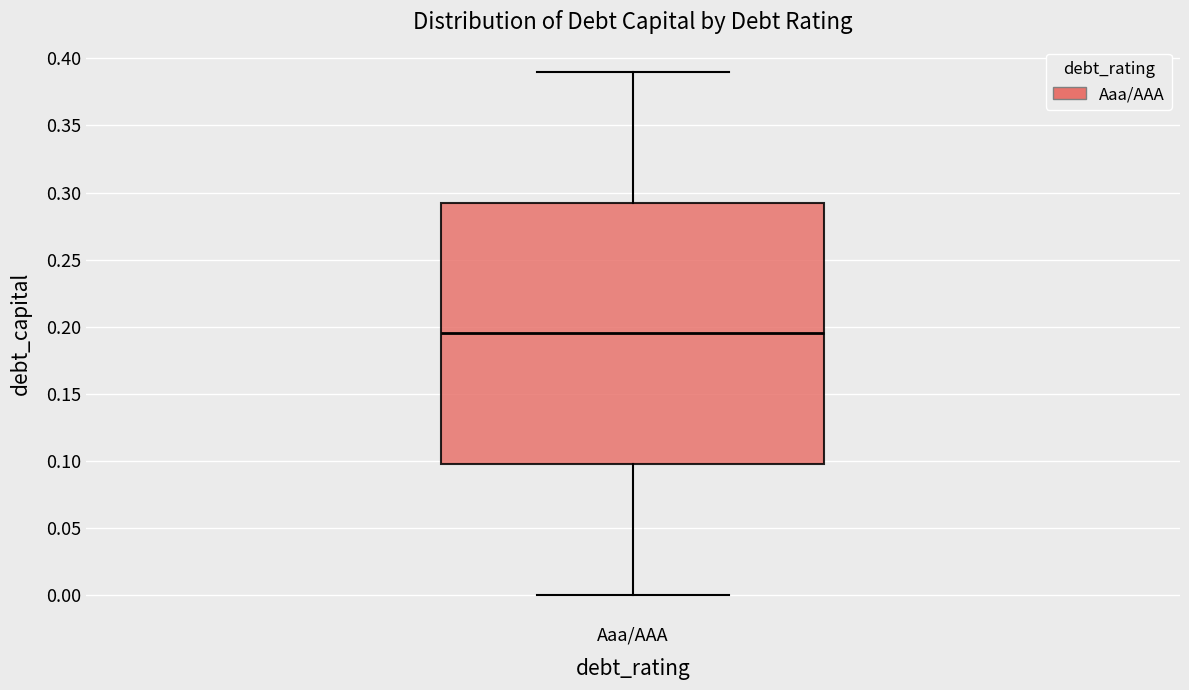

Read this box plot against the y-axis: the position of the median line, the range covered by the box, and the ends of both whiskers. The values are not printed on the chart, so give them approximately, as read against the axis.

median 0.195, box 0.100 to 0.295, whiskers 0.000 to 0.390